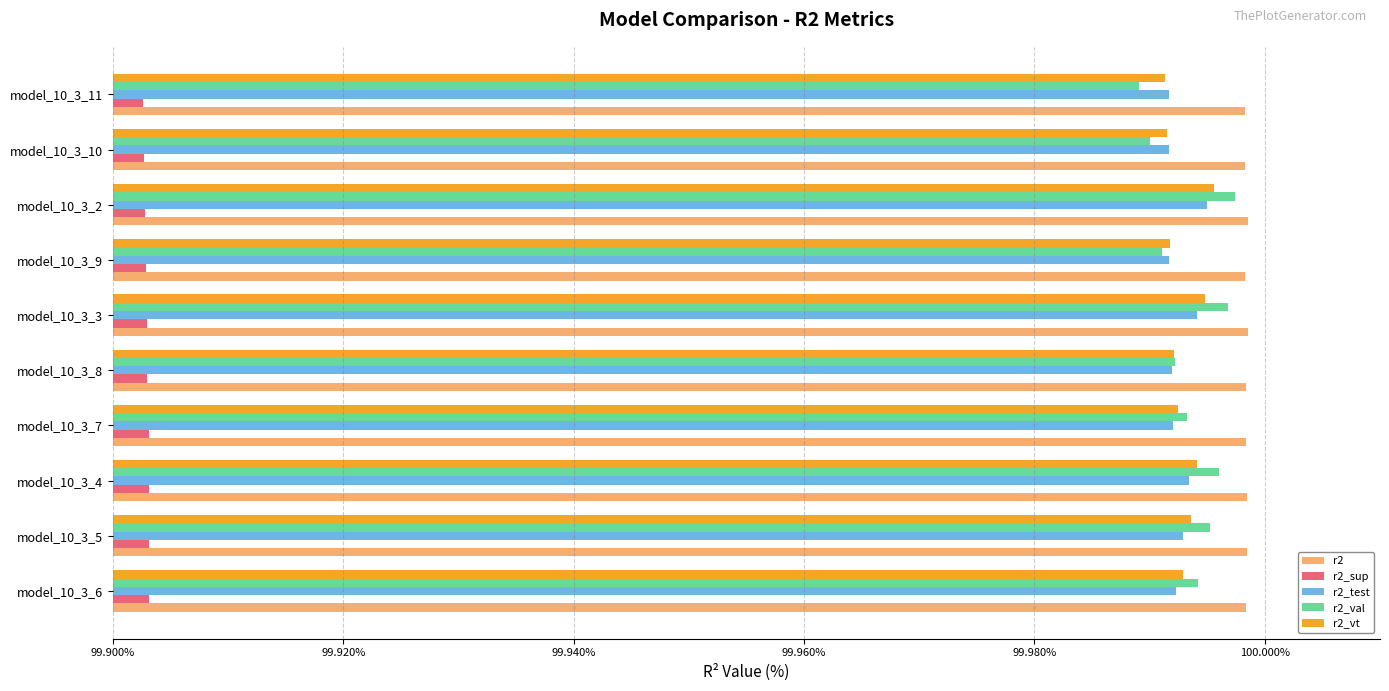

How many r2_sup values are between 99 and 100?

10